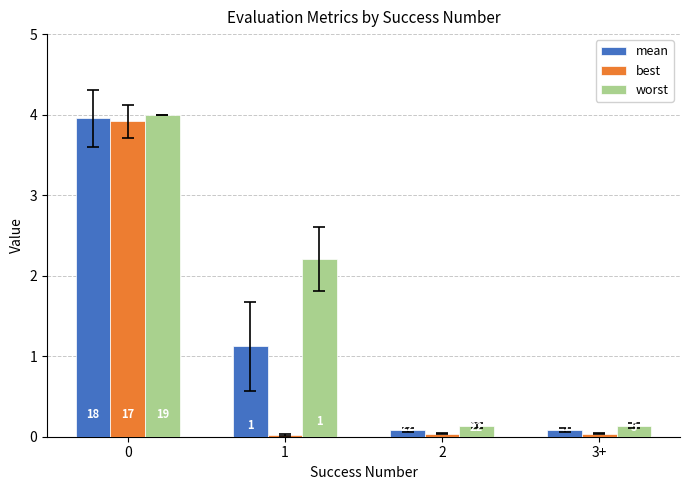

At how many categories does at least one series exceed 3?

1